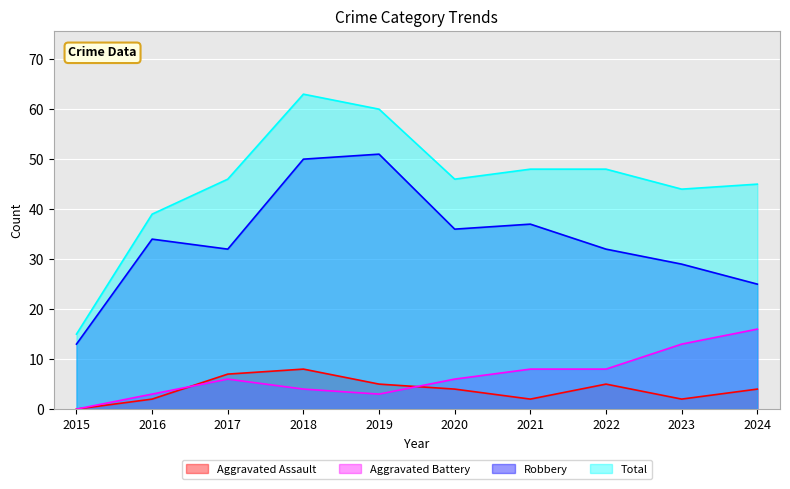

What is the highest value of the Robbery series?

51